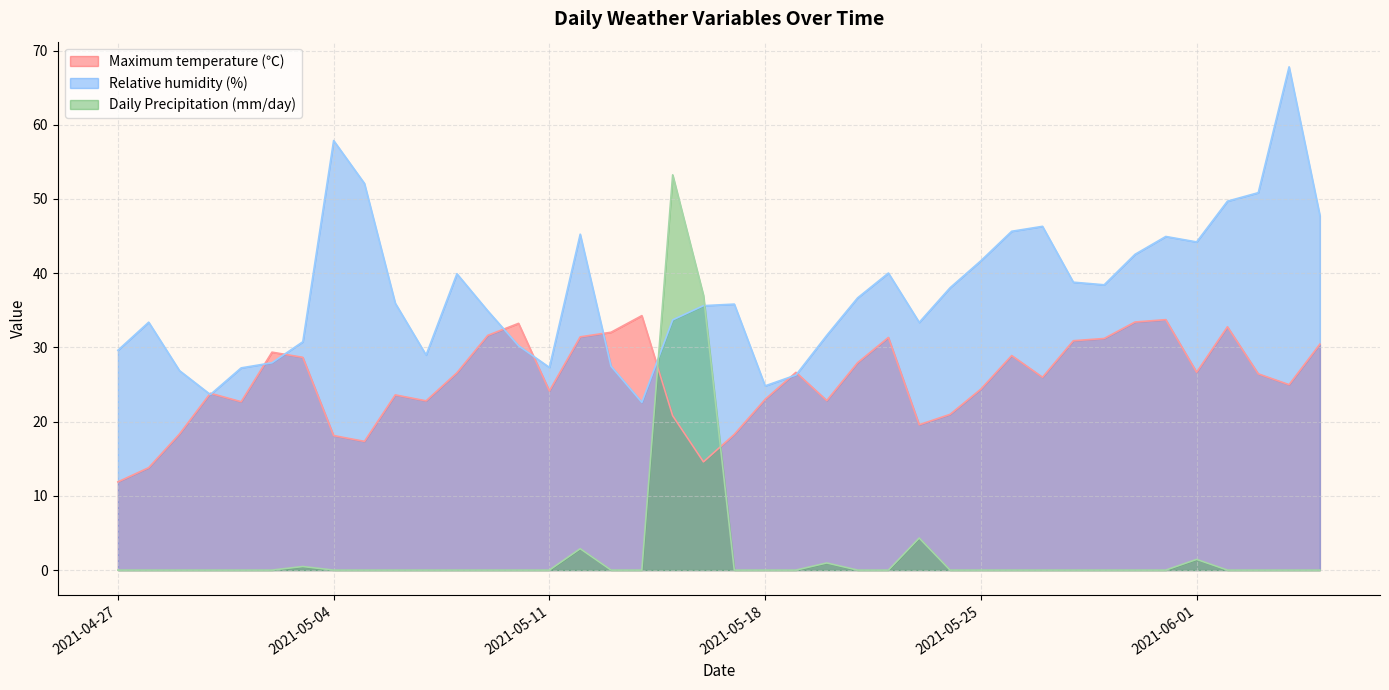

Count the number of data series in this chart.

3